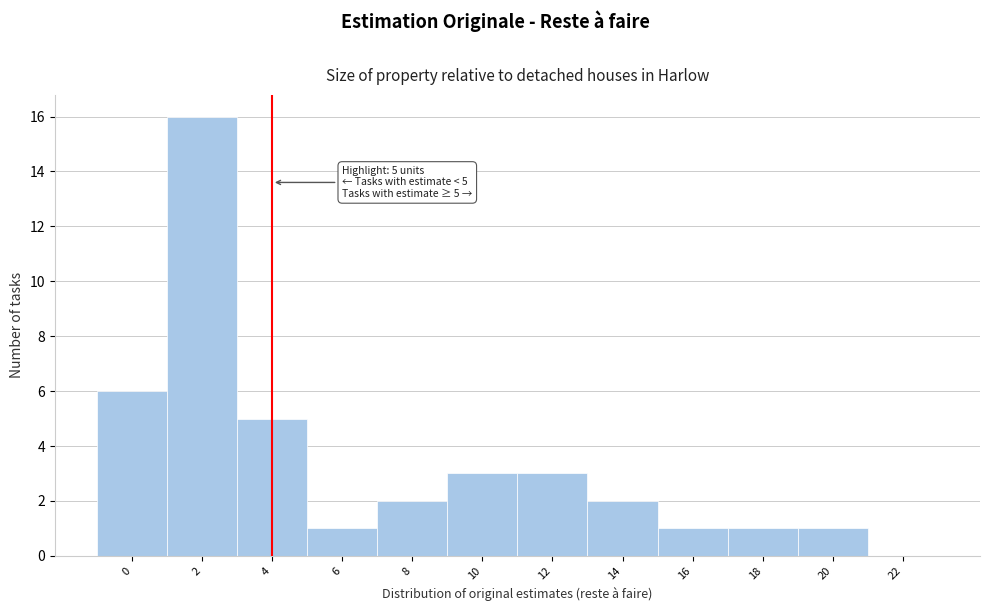

Reading left to right, list all the values displayed in this chart.

0=6	2=16	4=5	6=1	8=2	10=3	12=3	14=2	16=1	18=1	20=1	22=0